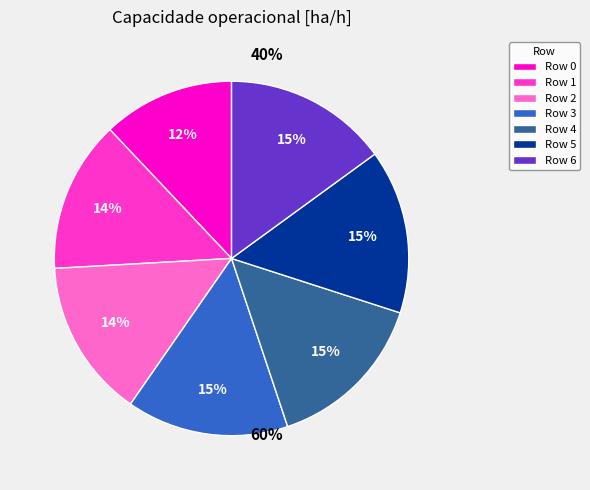

Is there a majority slice in this chart?

No